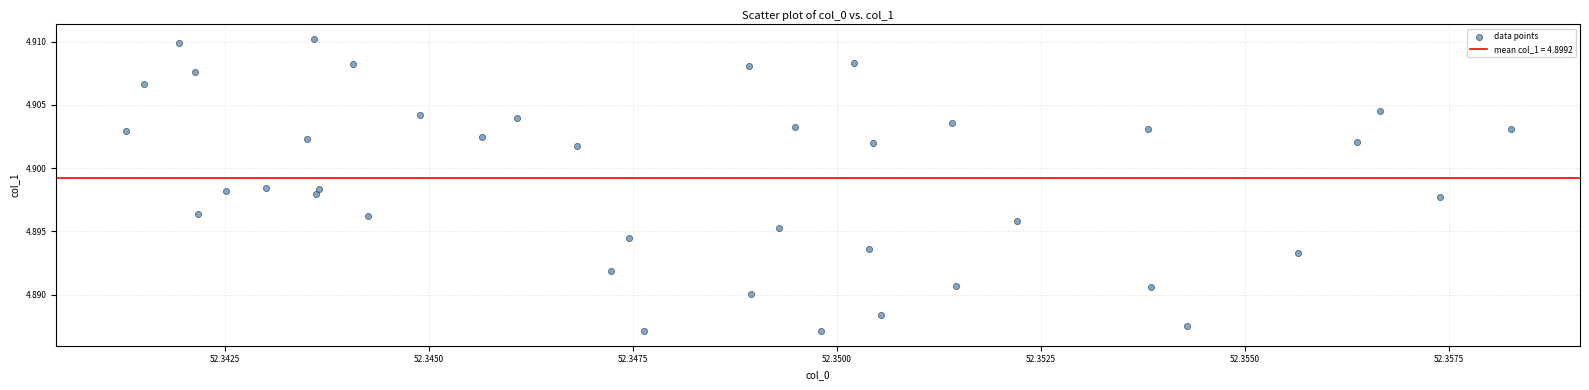

How many points are shown in the scatter plot?

40